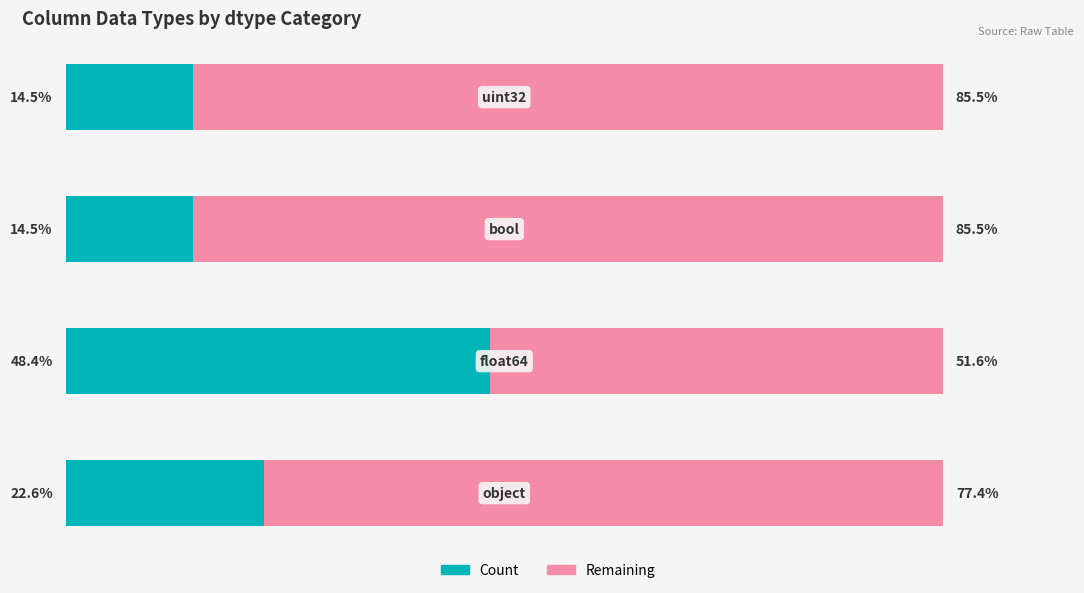

At how many categories does at least one series exceed 58?

3